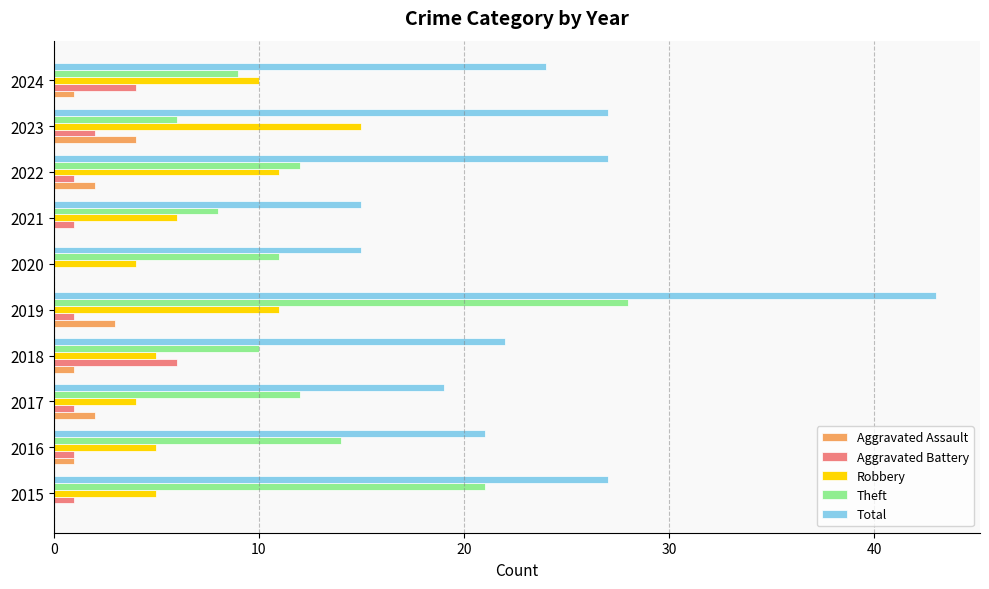

What are all the series names shown in the legend?

Aggravated Assault, Aggravated Battery, Robbery, Theft, Total